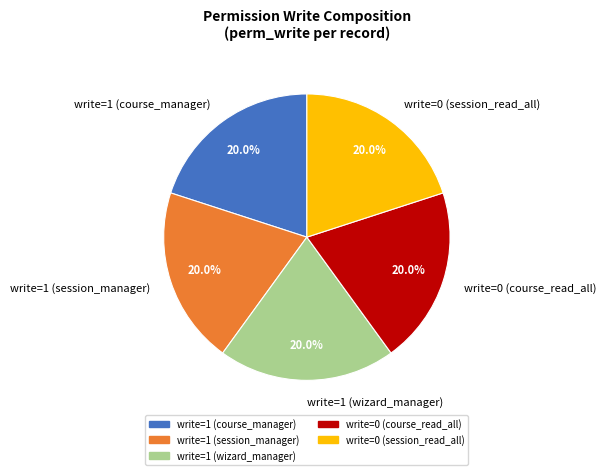

Count the number of slices in the pie.

5